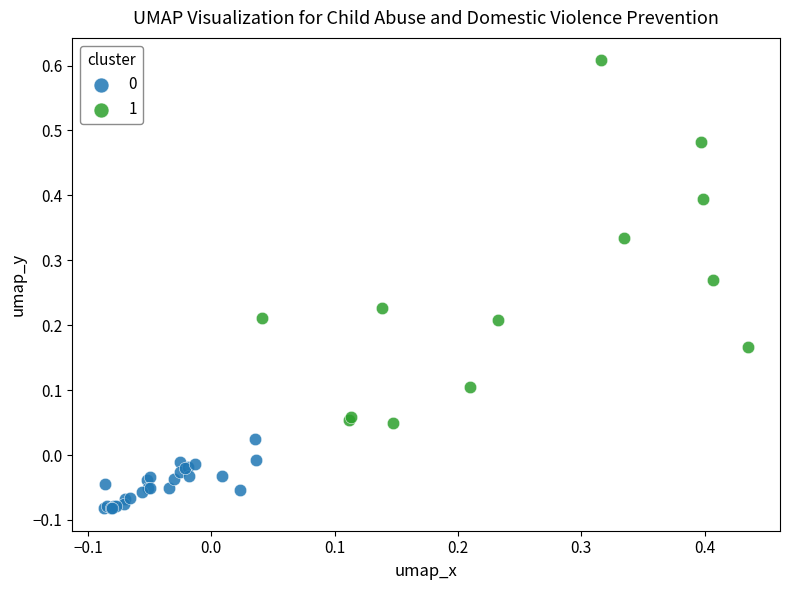

Which series has the largest Y range (max minus min)?

1